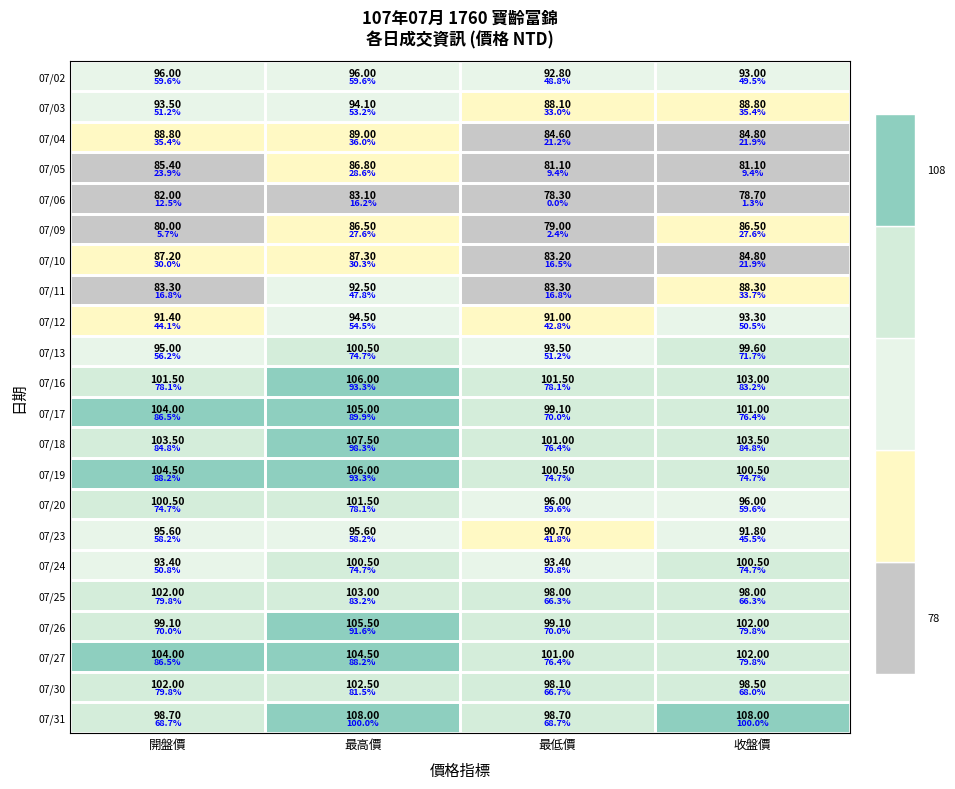

Between 07/04 and 07/05, which series saw the biggest shift?

07/31